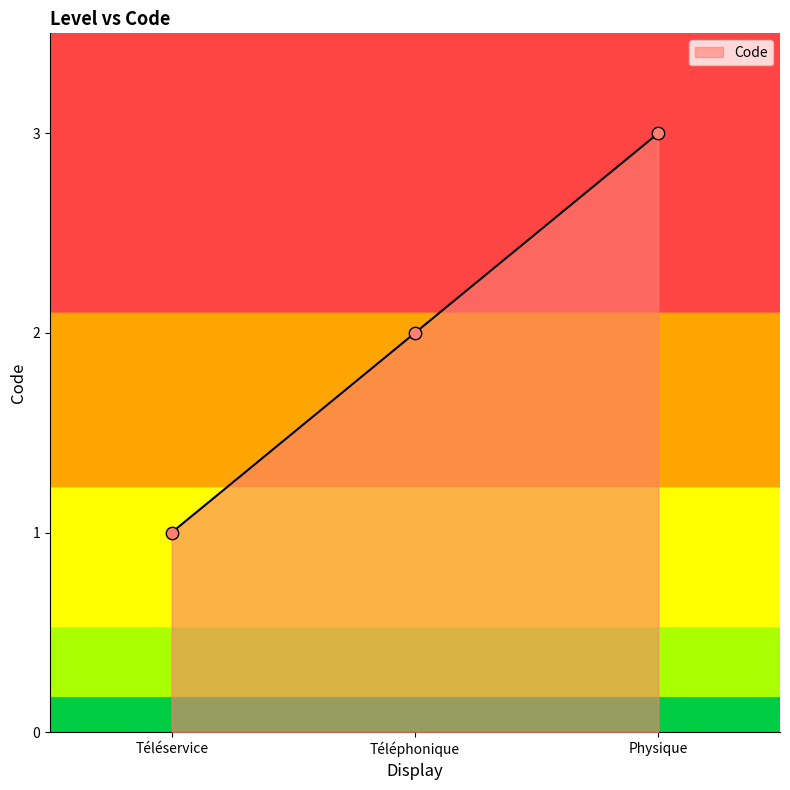

What is the change in value from Téléservice to Téléphonique?

+1